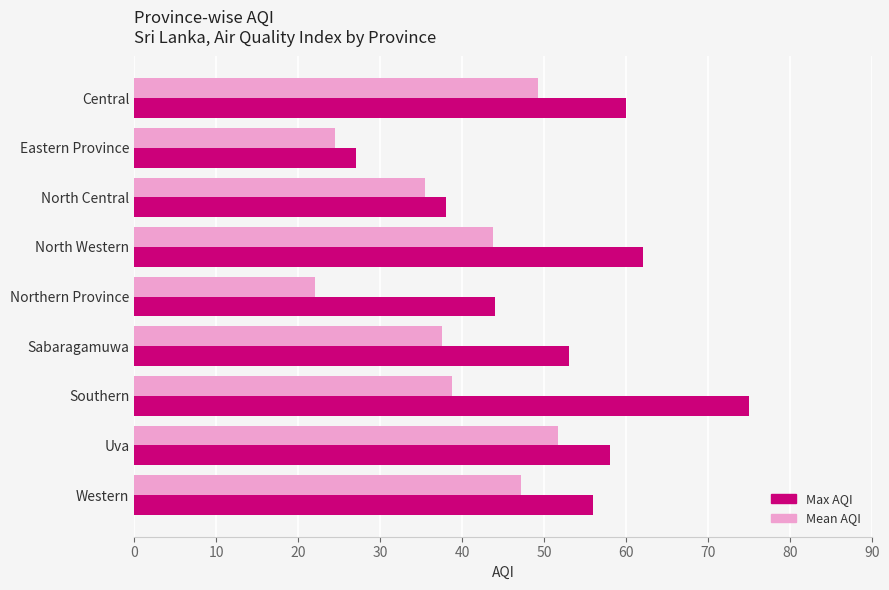

True or false: Mean AQI has a value of 33.3 at Central.

False